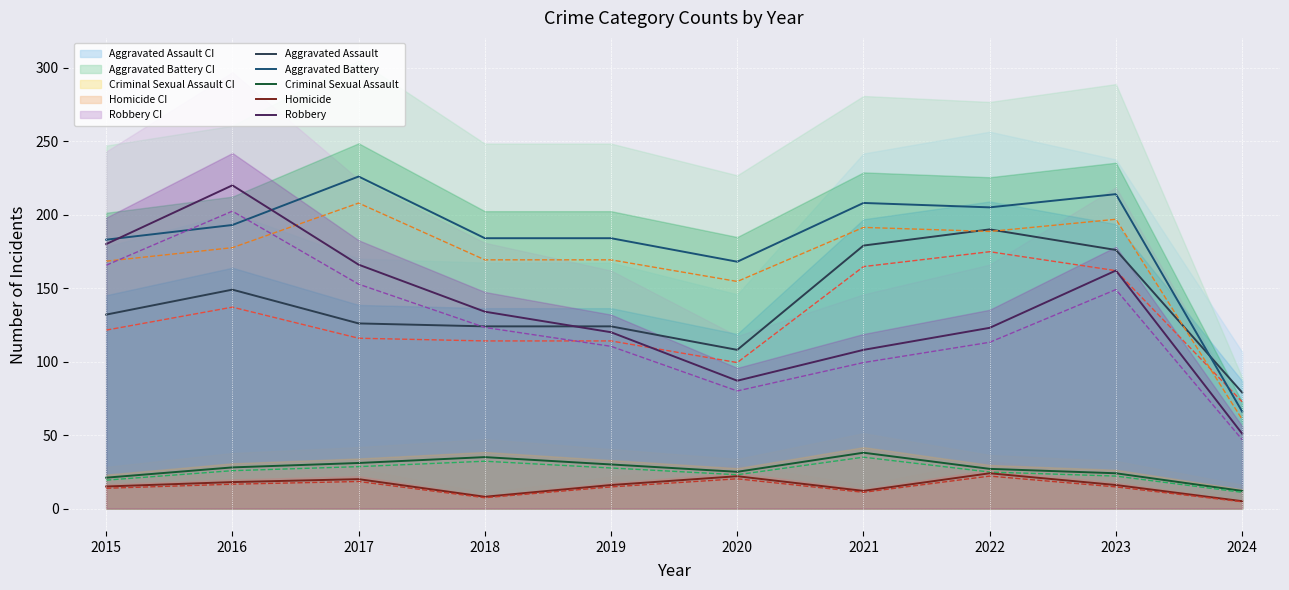

True or false: Homicide has more than 2 interior local peaks.

True